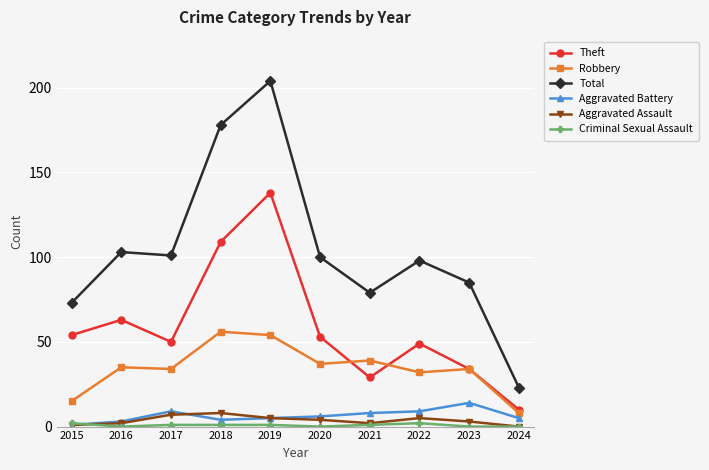

Where is the first local maximum for Theft?

2016